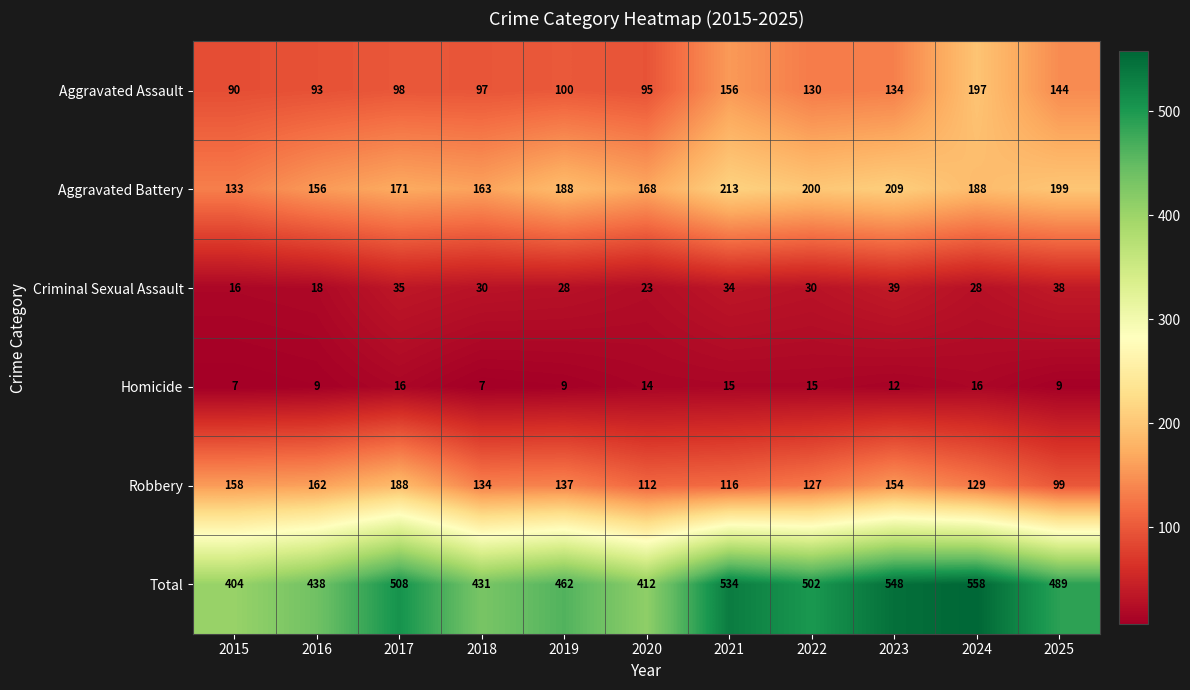

The Robbery series shows 137 at 2019. True or false?

True